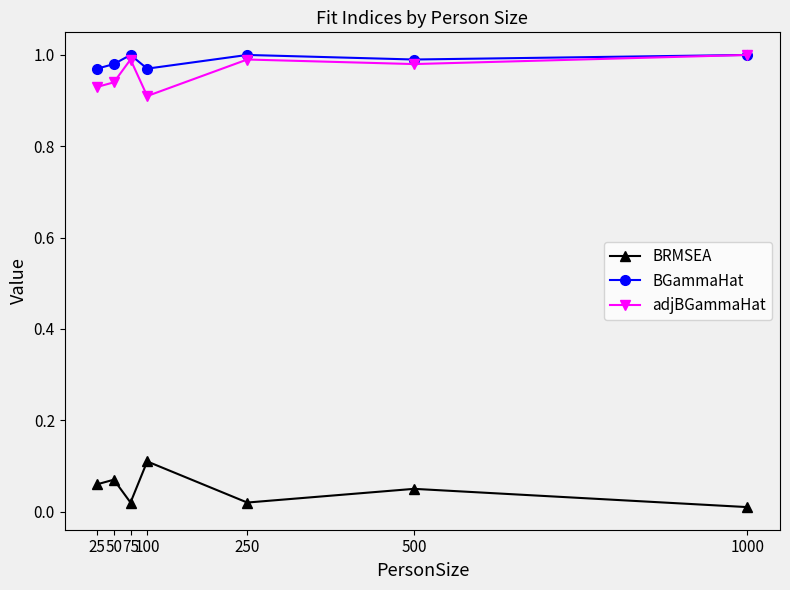

True or false: BGammaHat and BRMSEA intersect in this chart.

False